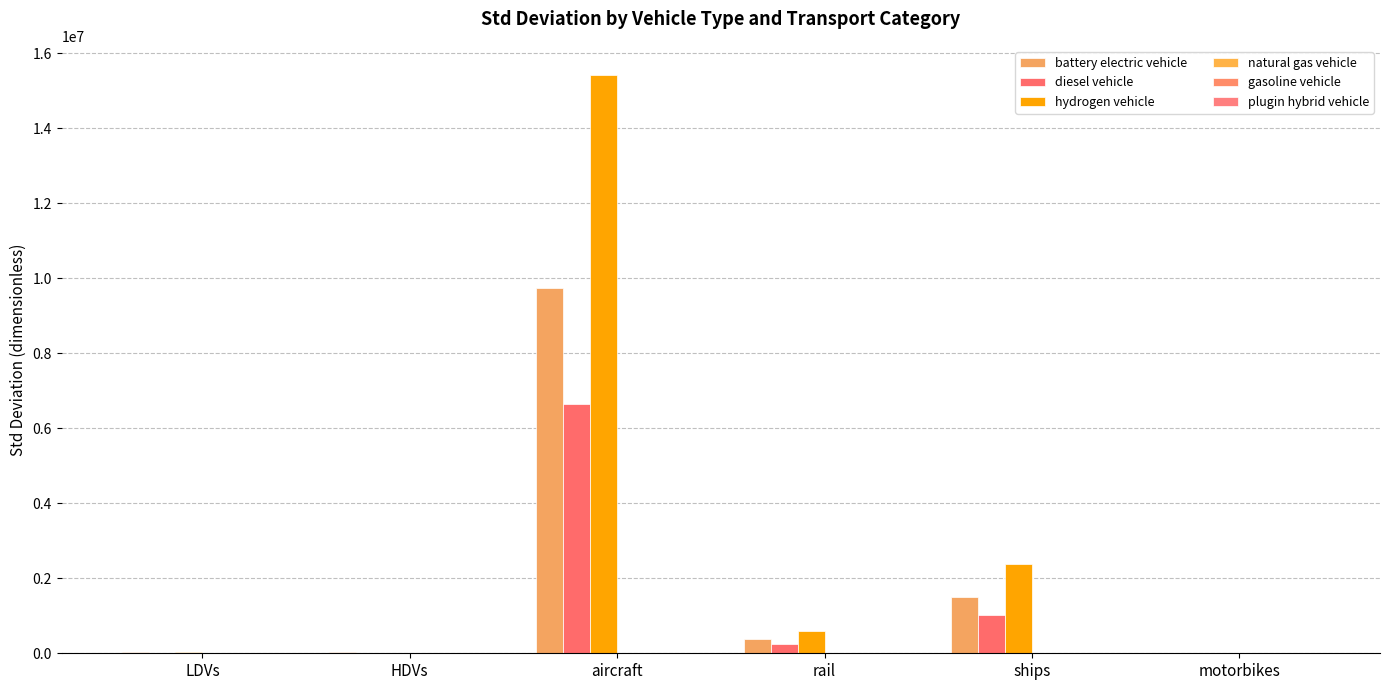

Reading left to right, what are all the values shown in this chart?

battery electric vehicle: 21663.9	21135.9	9734270.8	375357.5	1501430.0	787.6
diesel vehicle: 17228.8	13630.2	6647893.9	256345.5	1025382.1	787.6
hydrogen vehicle: 22143.4	17518.2	15428147.7	594915.7	2379662.9	787.6
natural gas vehicle: 17550.2	13884.4	0.0	0.0	0.0	787.6
gasoline vehicle: 15703.8	13630.2	0.0	0.0	0.0	787.6
plugin hybrid vehicle: 14738.8	15832.3	0.0	0.0	0.0	787.6